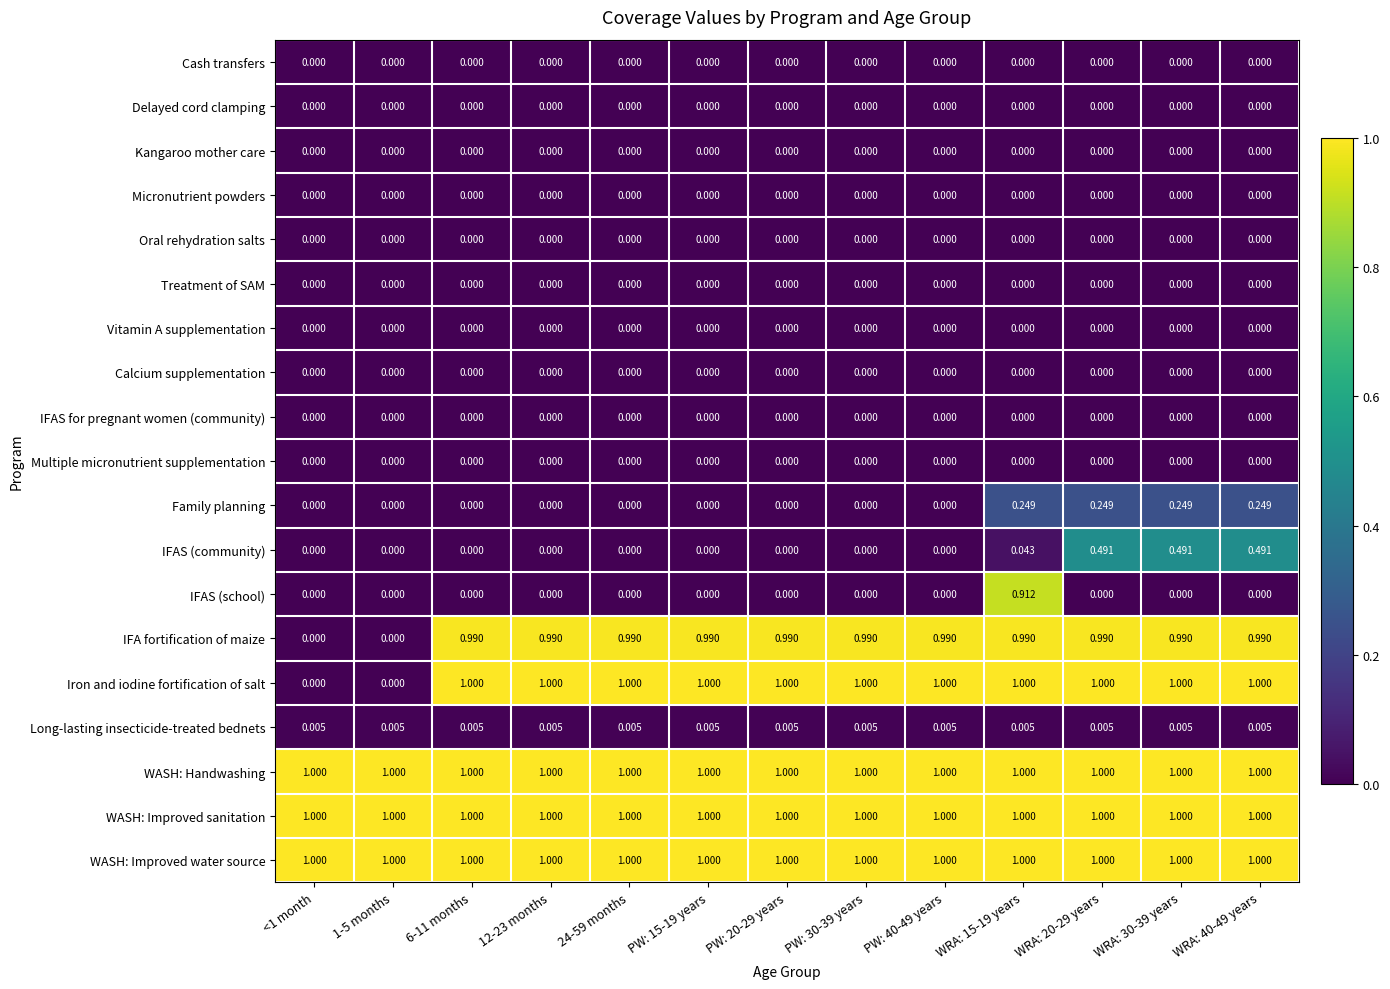

Which series has the widest spread of values?

Iron and iodine fortification of salt